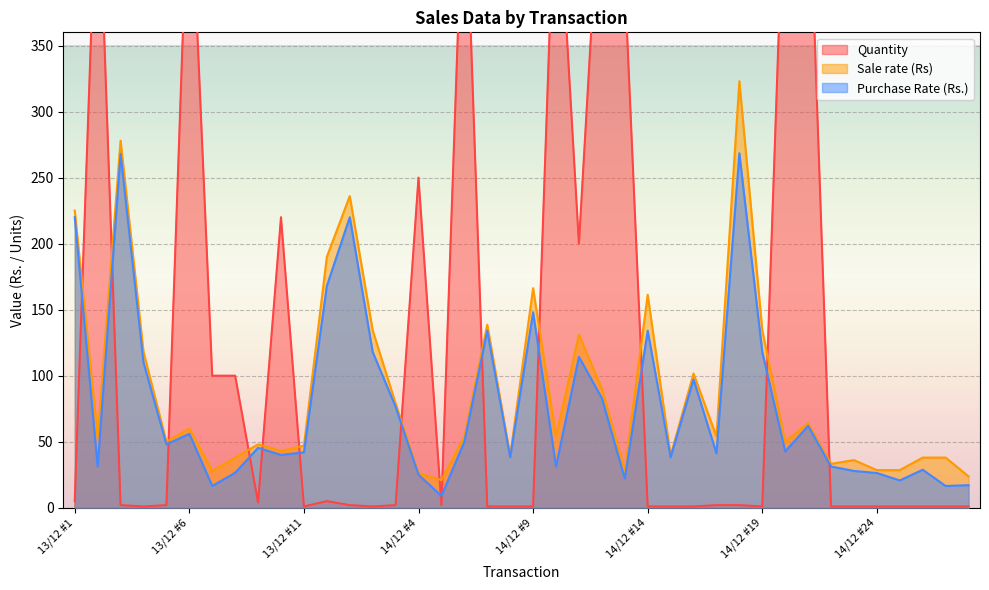

Reading left to right, list all the values displayed in this chart.

Quantity: 5.0	500.0	2.0	1.0	2.0	500.0	100.0	100.0	4.0	220.0	1.0	5.0	2.0	1.0	2.0	250.0	2.0	500.0	1.0	1.0	1.0	500.0	200.0	500.0	400.0	1.0	1.0	1.0	2.0	2.0	1.0	500.0	500.0	1.0	1.0	1.0	1.0	1.0	1.0	1.0
Sale rate (Rs): 225.0	54.0	278.0	118.0	50.0	60.0	28.0	38.0	48.0	43.0	47.0	190.0	236.0	134.4	79.0	26.2	20.9	54.0	138.6	39.5	166.2	54.0	131.1	90.2	28.5	161.3	39.5	101.7	54.0	323.0	134.4	50.0	64.0	33.2	36.1	28.5	28.5	38.0	38.0	23.8
Purchase Rate (Rs.): 220.0	31.2	268.0	110.0	48.0	56.0	16.5	26.5	45.4	40.0	42.0	168.0	220.0	118.0	76.5	25.0	9.0	50.0	134.0	38.2	148.1	31.2	114.3	83.0	22.1	134.0	38.2	97.2	41.2	268.4	118.0	42.6	62.0	31.2	27.9	26.3	20.7	28.8	16.5	17.1